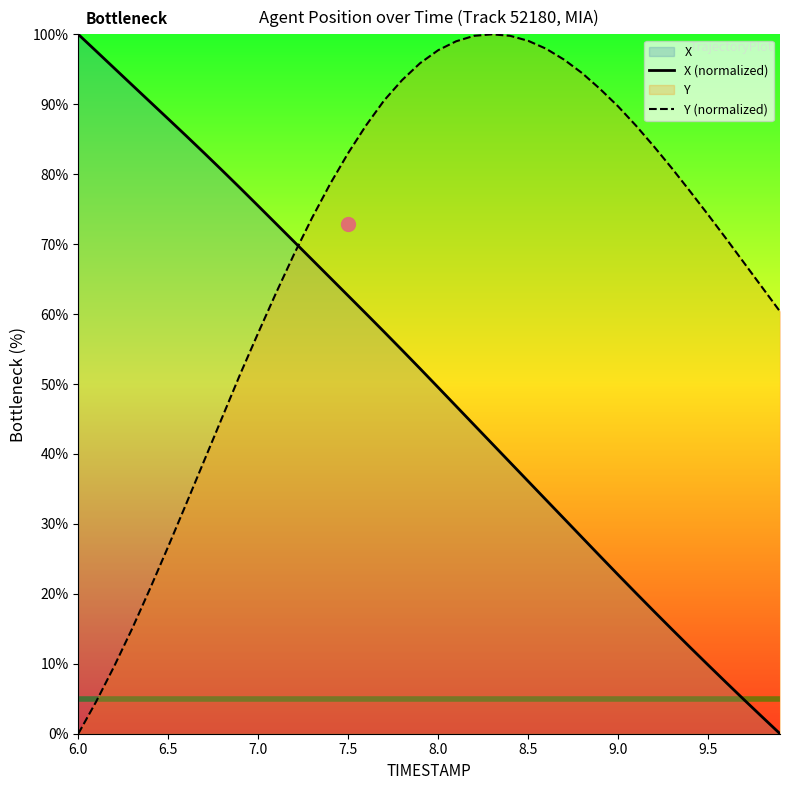

What is the maximum value for X (normalized)?

100.0